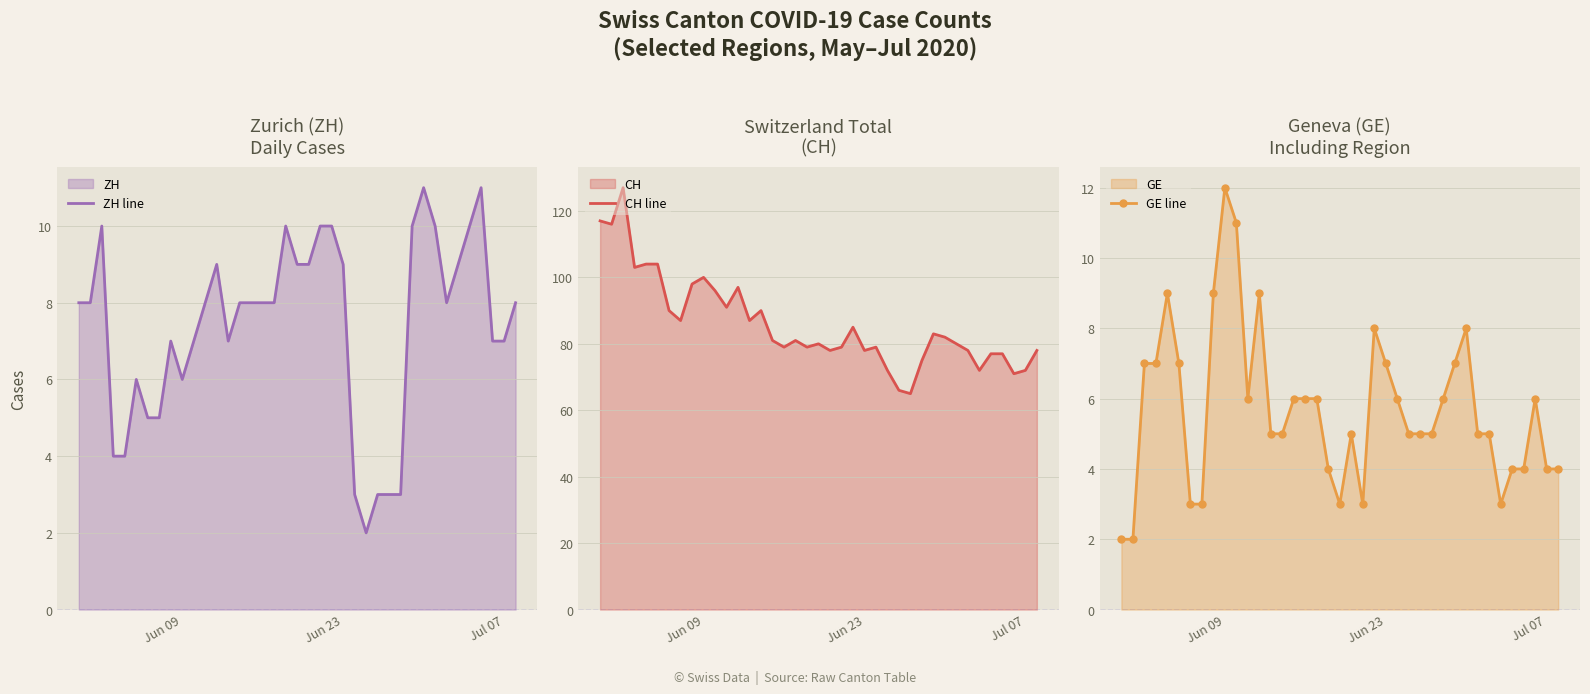

How many values in the GE line series exceed 5?

19